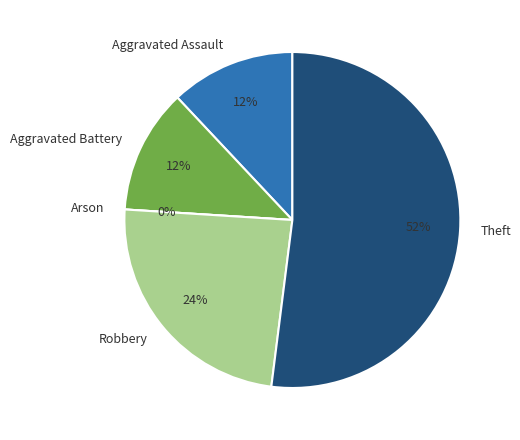

Which category has the smallest portion of the pie?

Arson